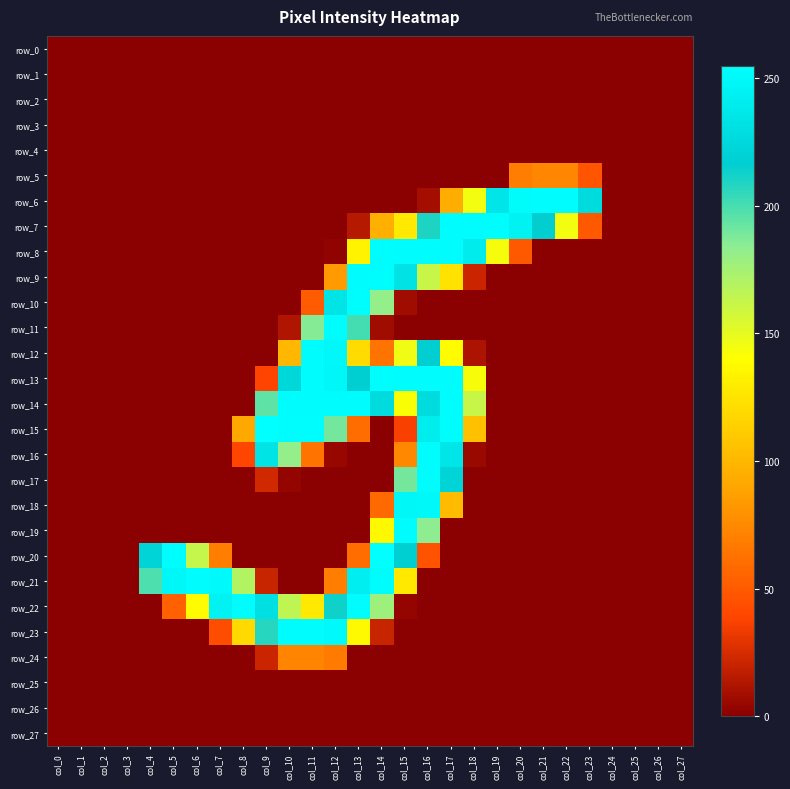

List the labels in order of row_11 value, smallest first.

col_0, col_1, col_2, col_3, col_4, col_5, col_6, col_7, col_8, col_9, col_15, col_16, col_17, col_18, col_19, col_20, col_21, col_22, col_23, col_24, col_25, col_26, col_27, col_14, col_10, col_11, col_13, col_12